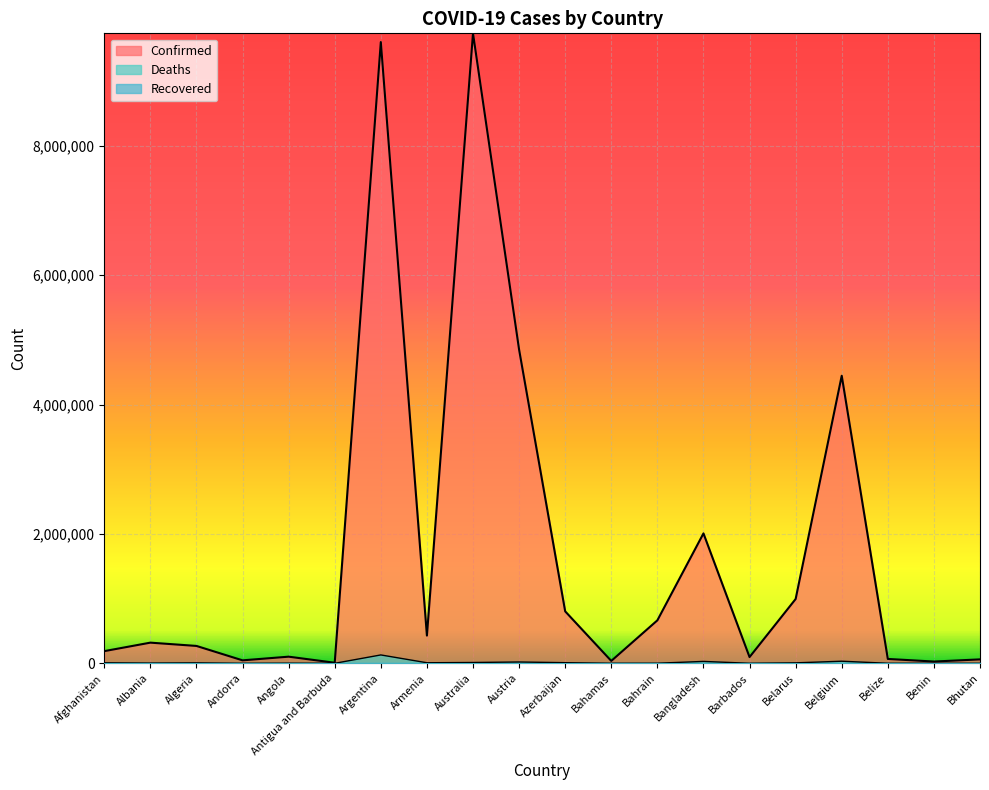

Which series changed the most between Bangladesh and Benin?

Confirmed